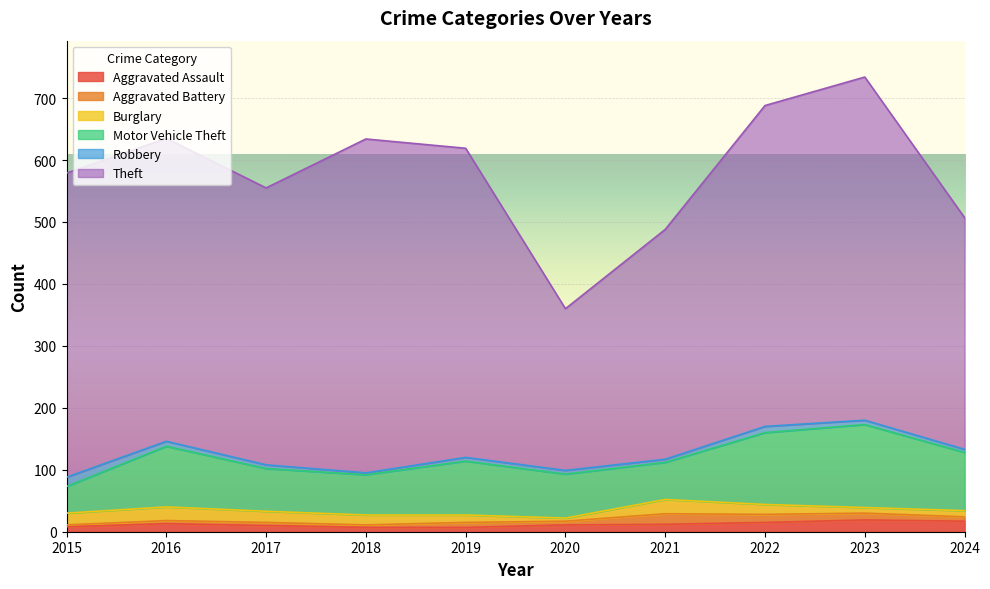

What is the difference between the maximum and minimum values in the Aggravated Assault series?

12